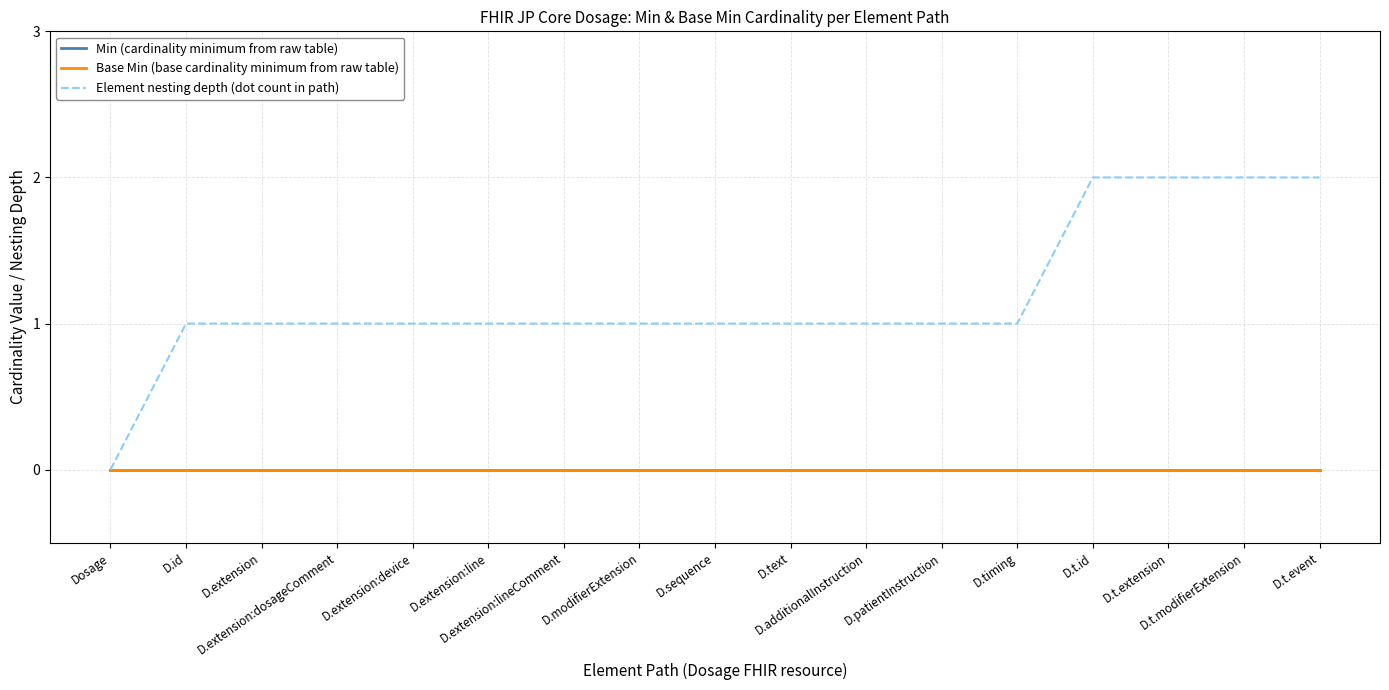

Which series has the widest spread of values?

Element nesting depth (dot count in path)